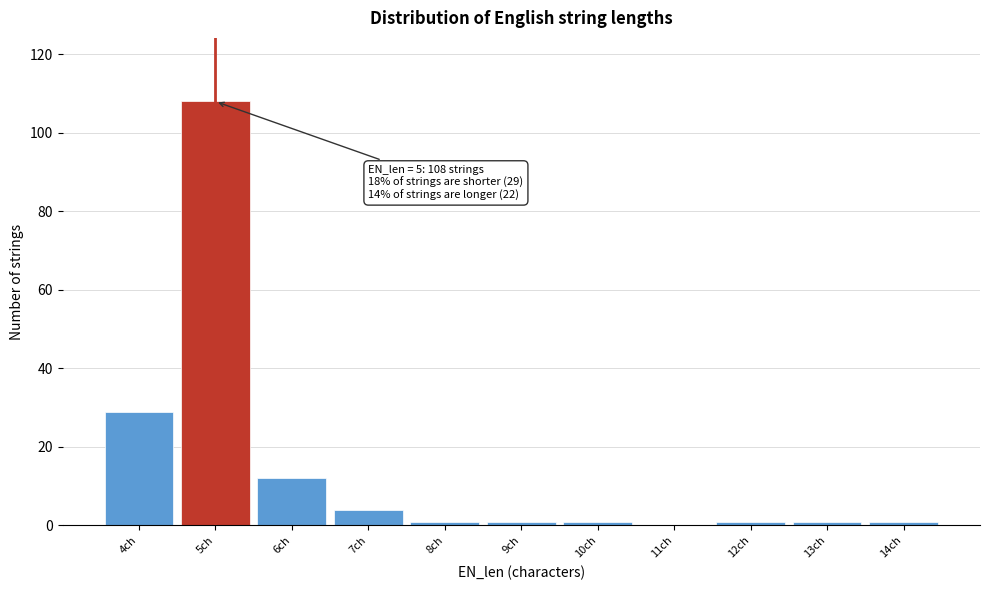

Over which range of the x-axis is the bar tallest?

4.5 to 5.5